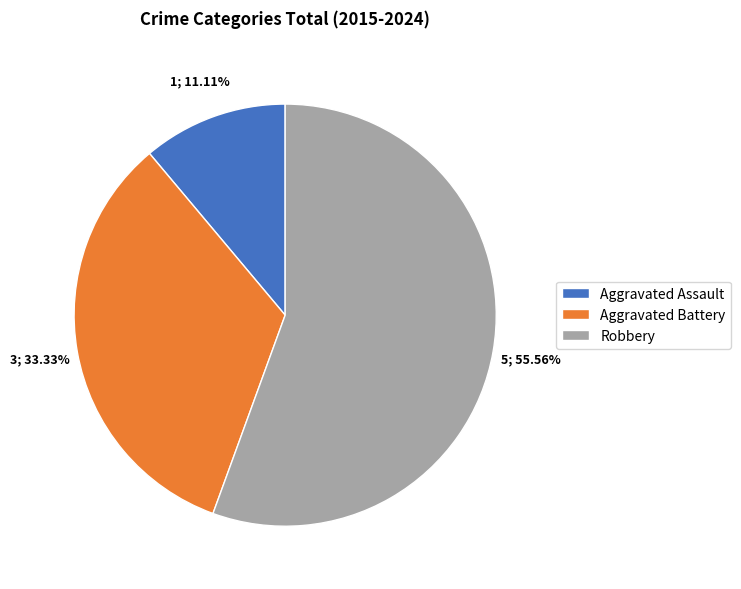

What is the ratio of the value at Aggravated Assault to the value at Aggravated Battery?

0.3